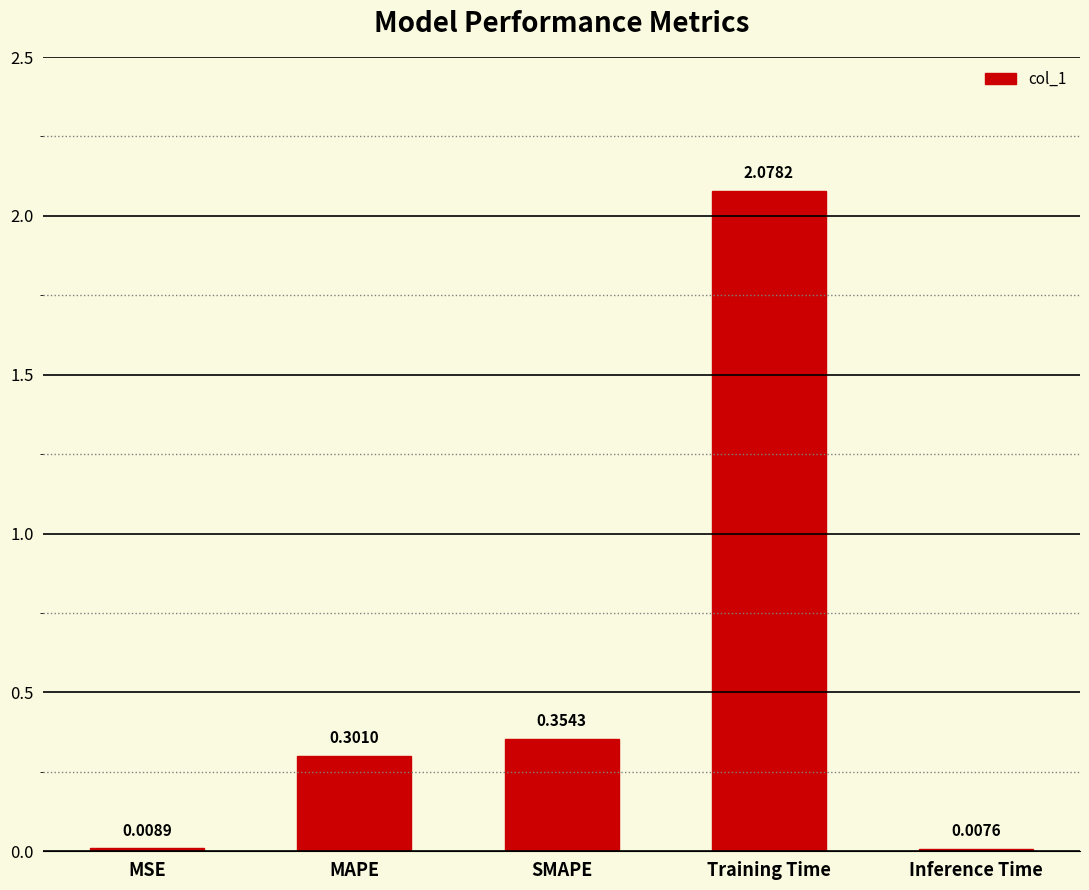

Rank the categories by value from highest to lowest.

Training Time, SMAPE, MAPE, MSE, Inference Time